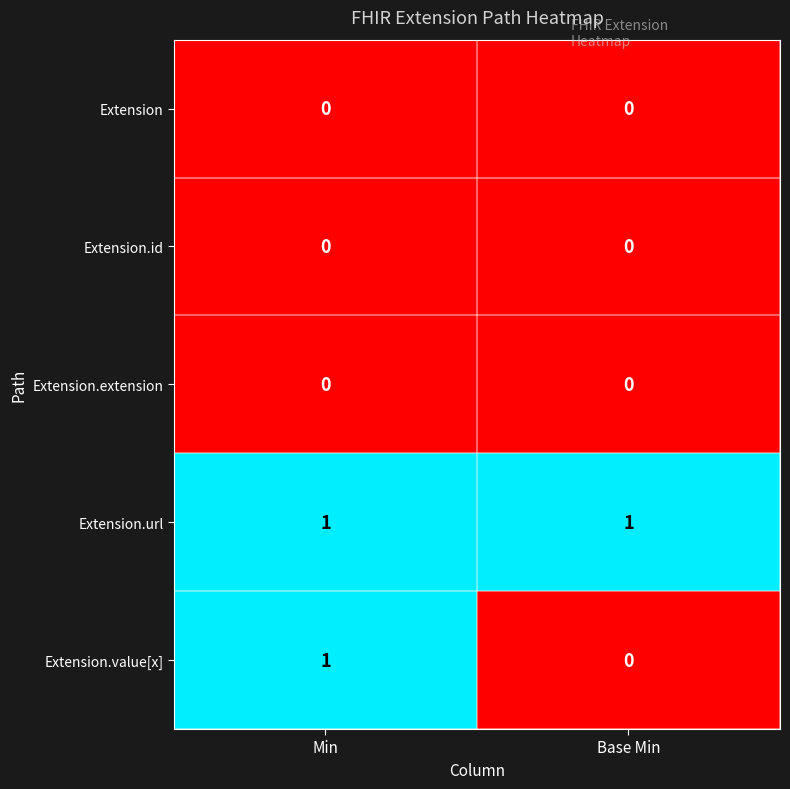

At which category is the sum across all series the highest?

Min